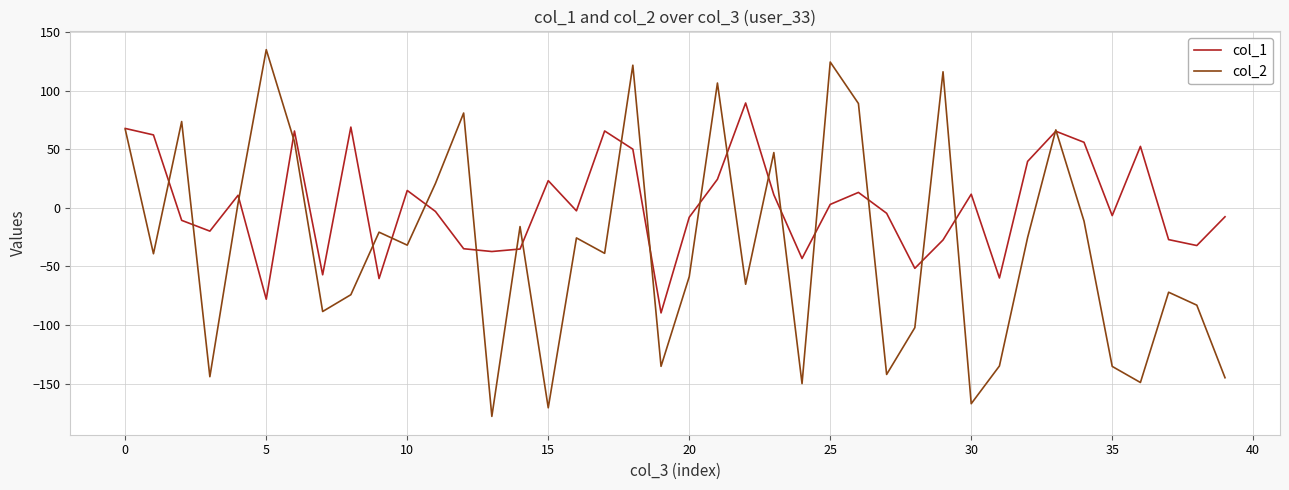

What is the difference between the maximum and second lowest values in the col_2 series?

305.7